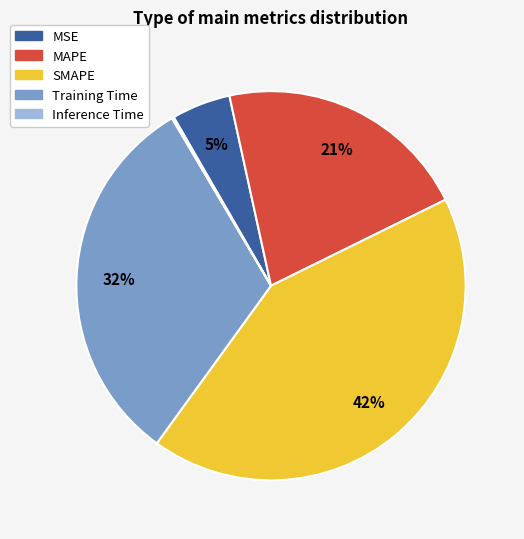

To the nearest percent, what is the average slice percentage?

20%